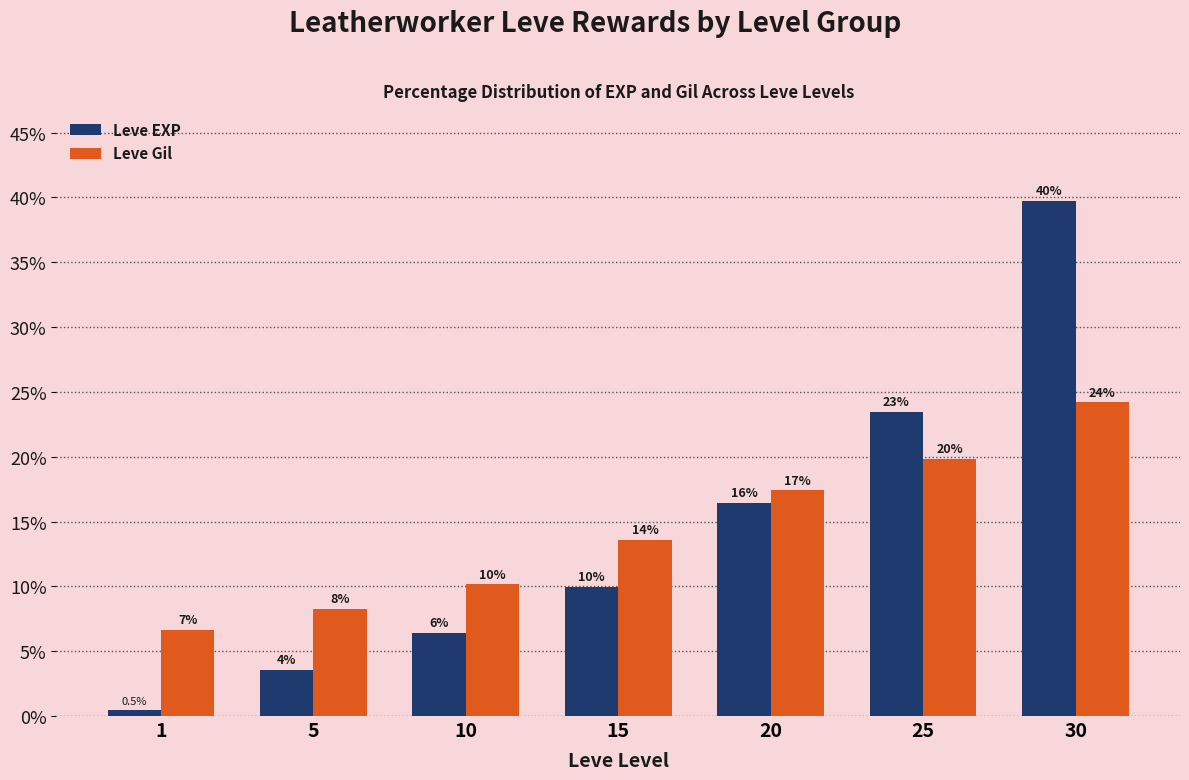

How many bars are there in total?

14